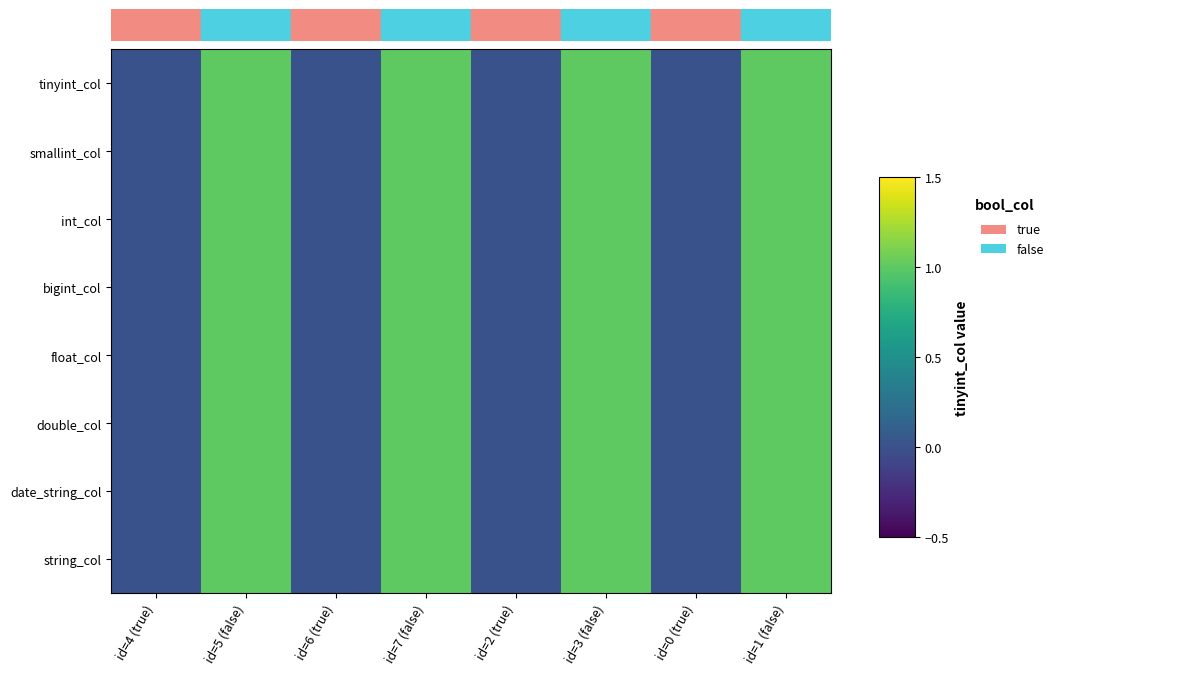

At id=7 (false), list the series in order from largest to smallest.

tinyint_col, smallint_col, int_col, bigint_col, float_col, double_col, date_string_col, string_col